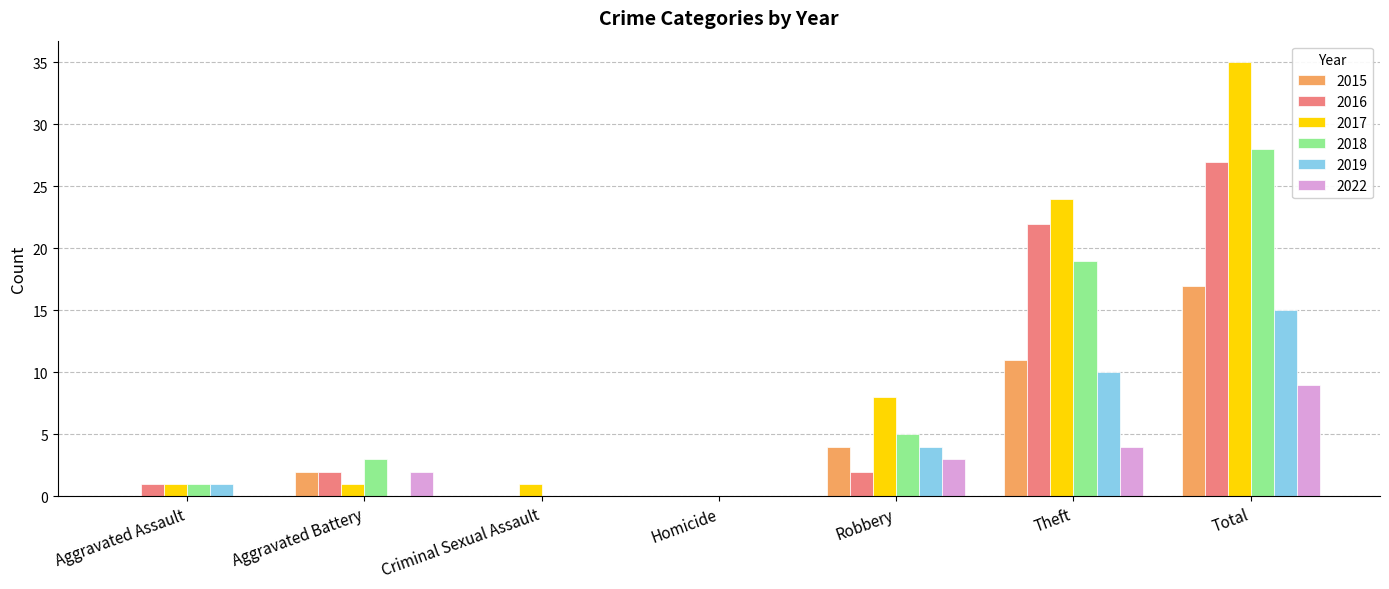

Are the bars grouped side by side (vs. stacked)?

Yes